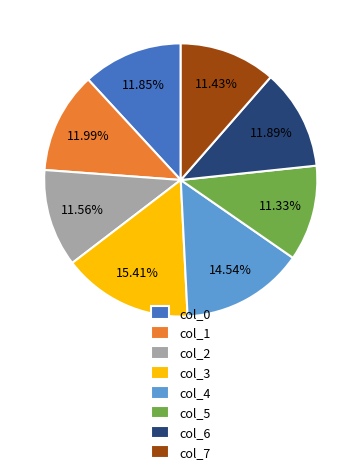

Which slice is the largest?

col_3